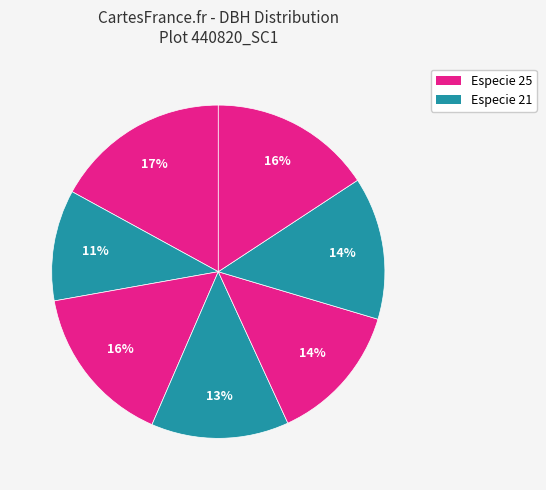

How many segments does this pie chart have?

7